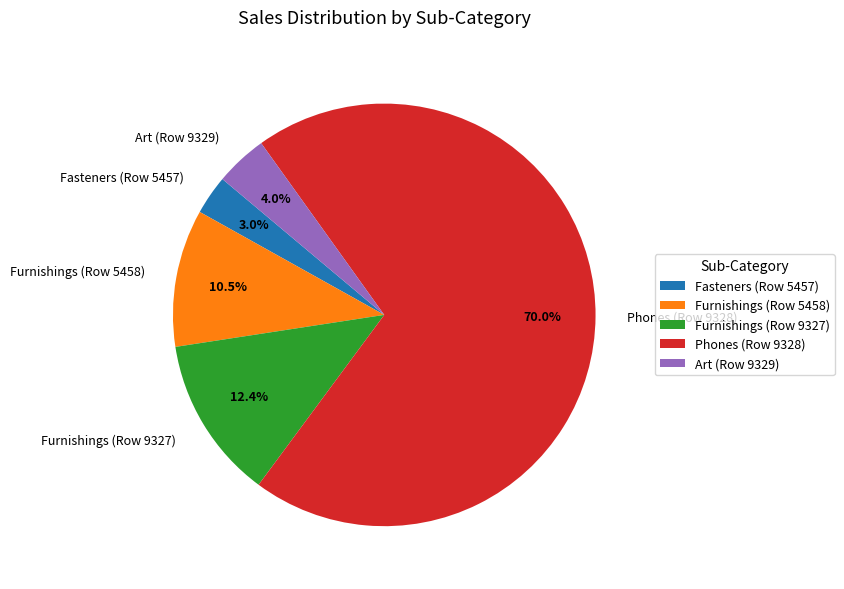

What percentage is NOT represented by Furnishings (Row 5458)?

89.5%